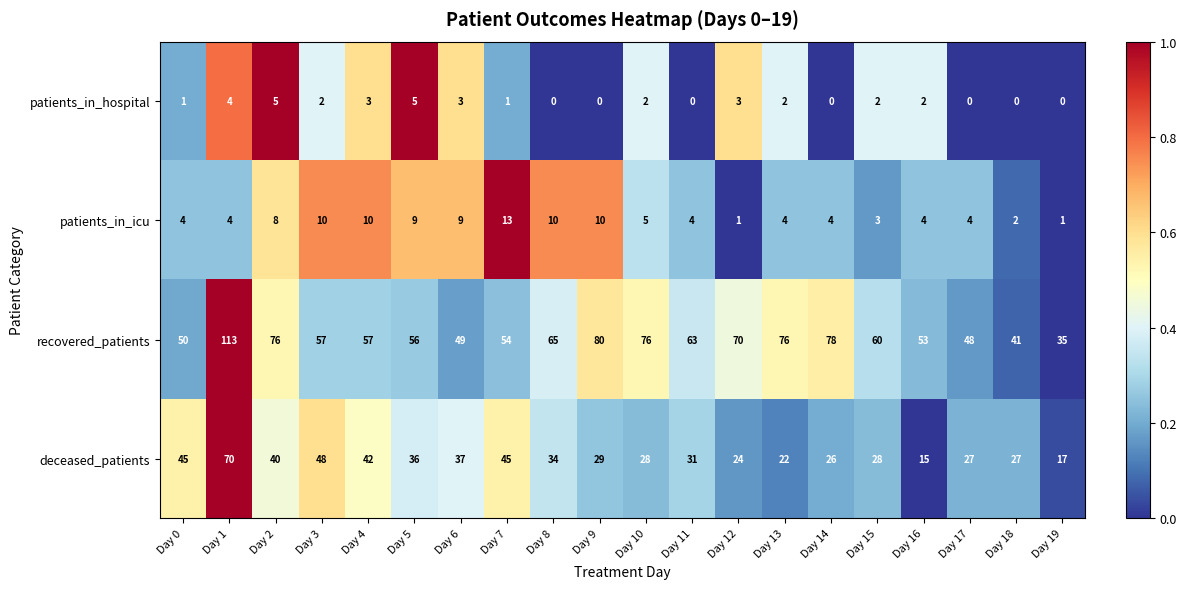

How many series are shown in this chart?

4